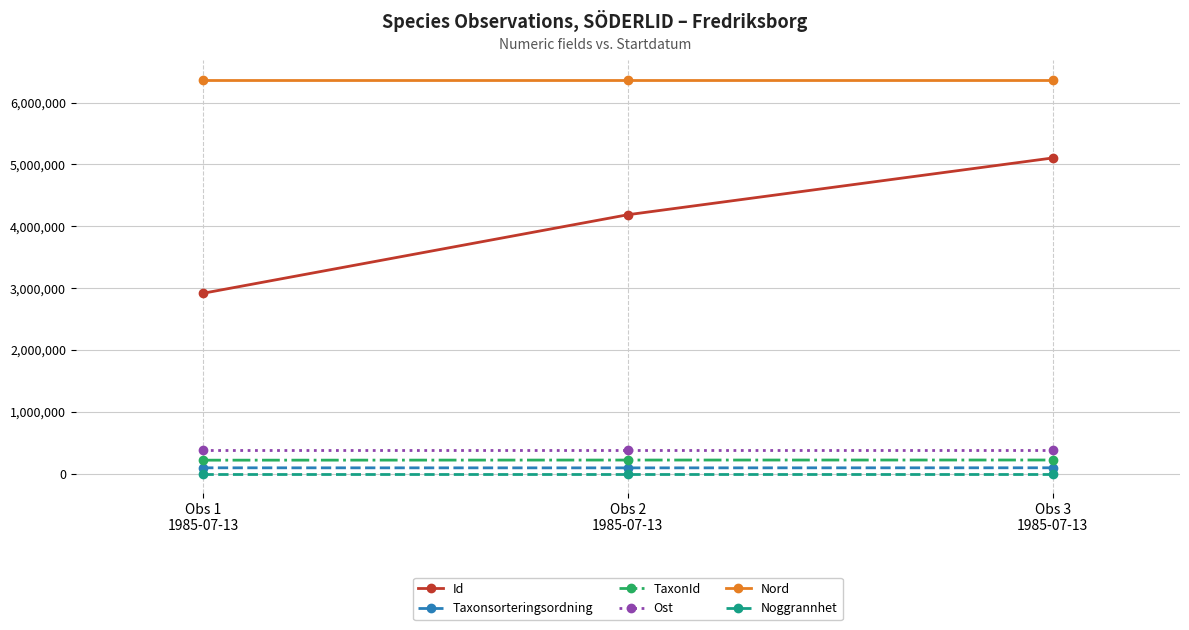

True or false: Id has a value of 5104365.0 at Obs 3
1985-07-13.

True